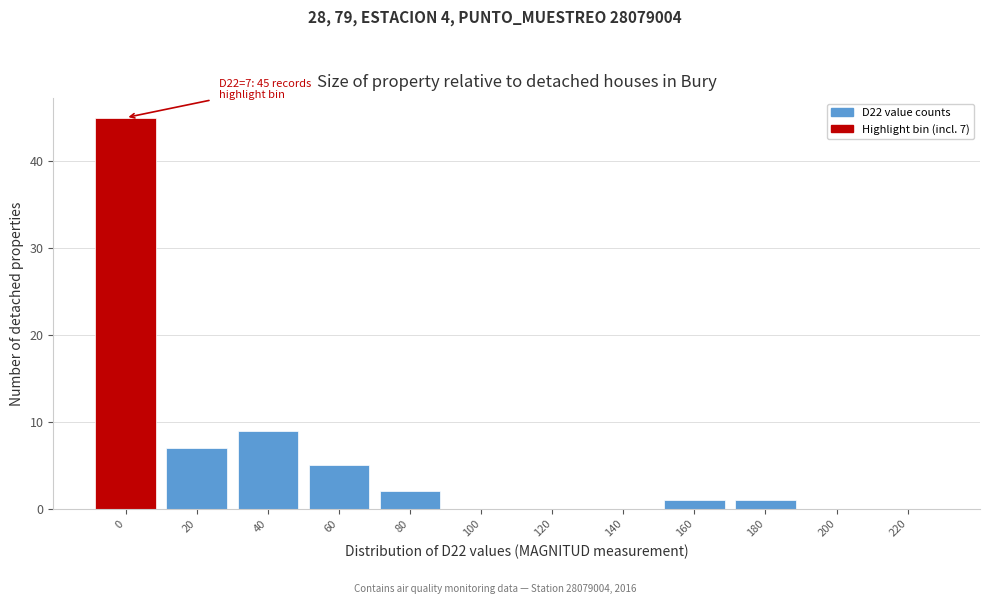

Reading left to right, extract all data points from this chart.

0=45	20=7	40=9	60=5	80=2	100=0	120=0	140=0	160=1	180=1	200=0	220=0